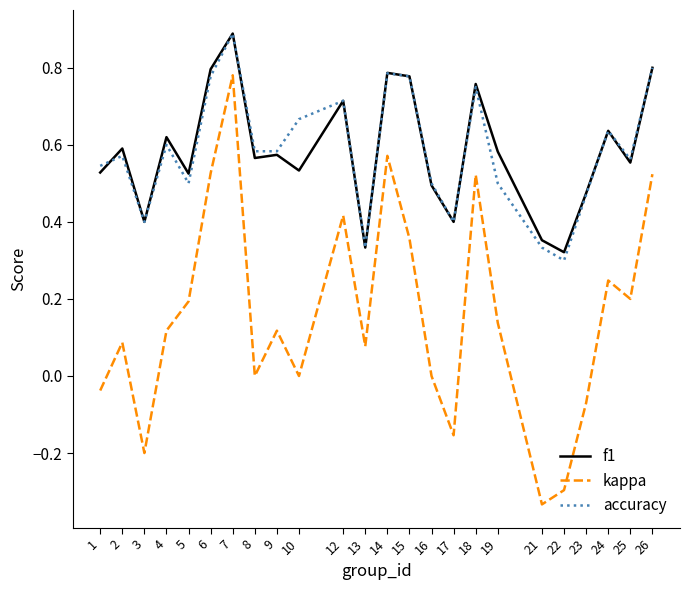

Is it true that accuracy equals 0.8 at 14?

True